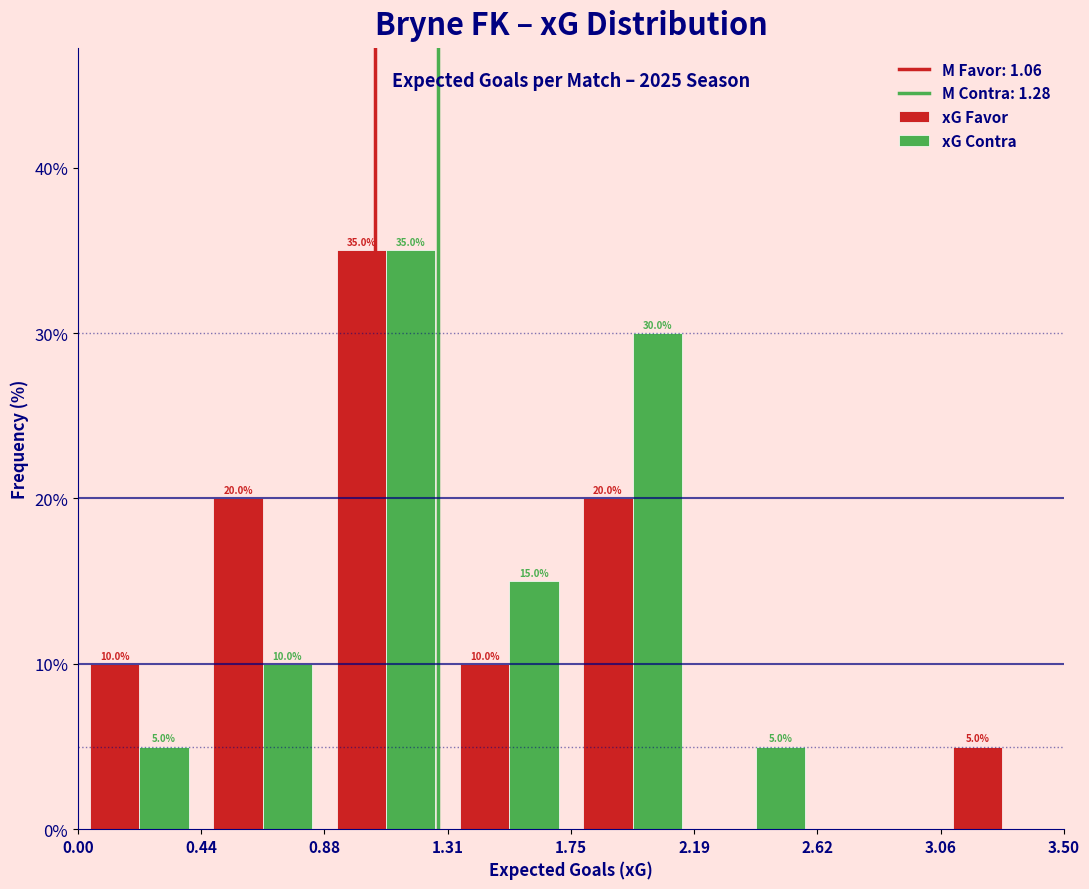

In the xG Favor series, which range on the x-axis has the tallest bar?

0.88 to 1.31